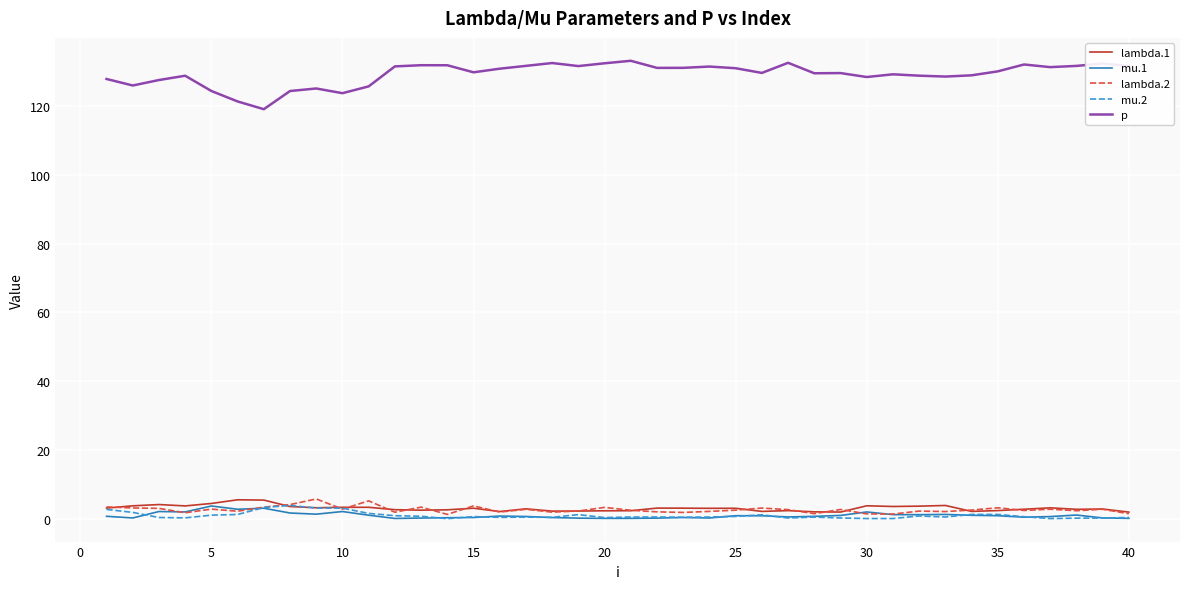

True or false: p and mu.2 intersect in this chart.

False